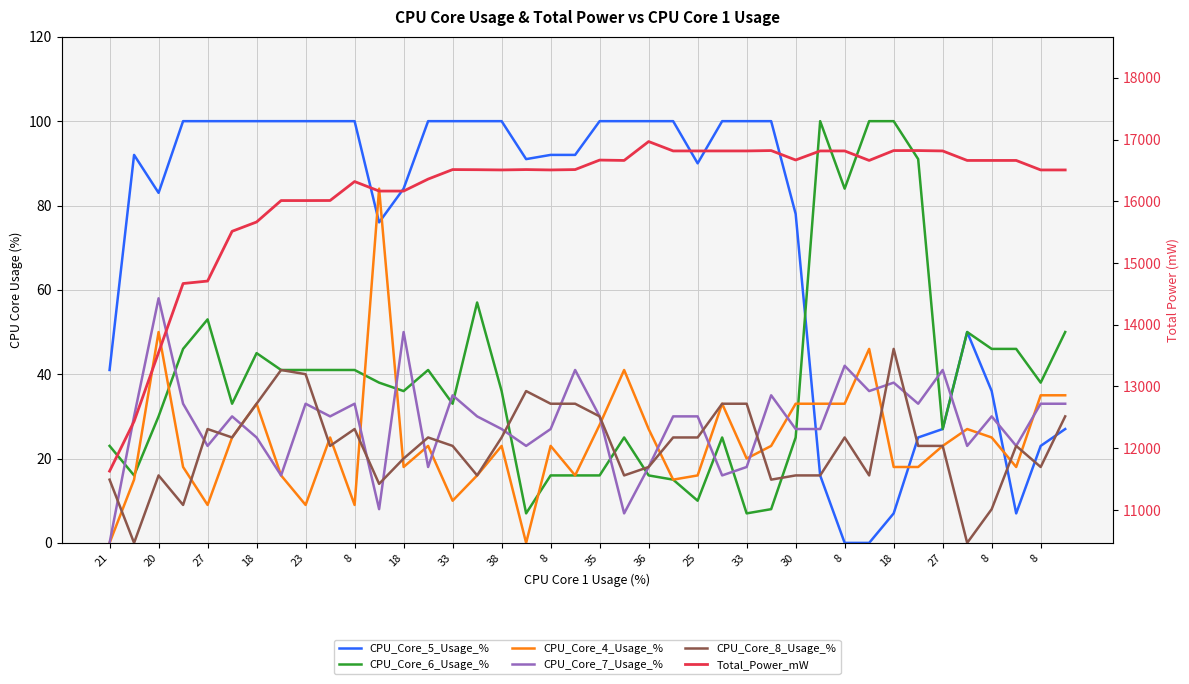

Which series has the largest total across all categories?

Total_Power_mW